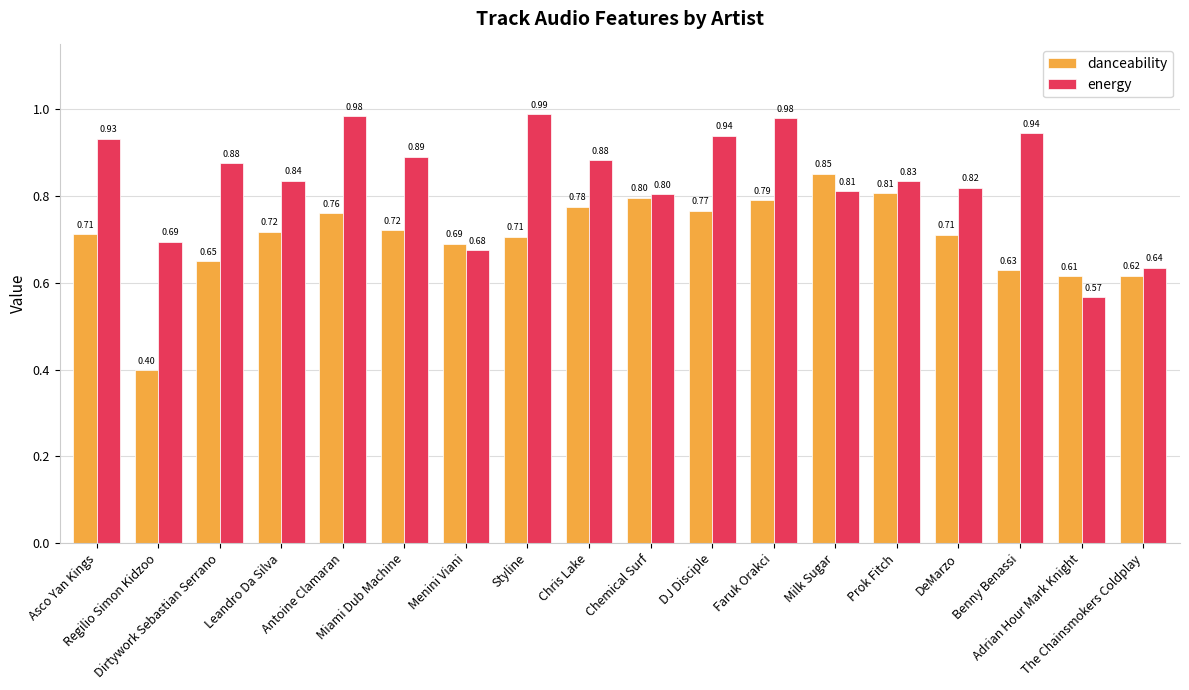

Which series has the largest range (max minus min)?

danceability